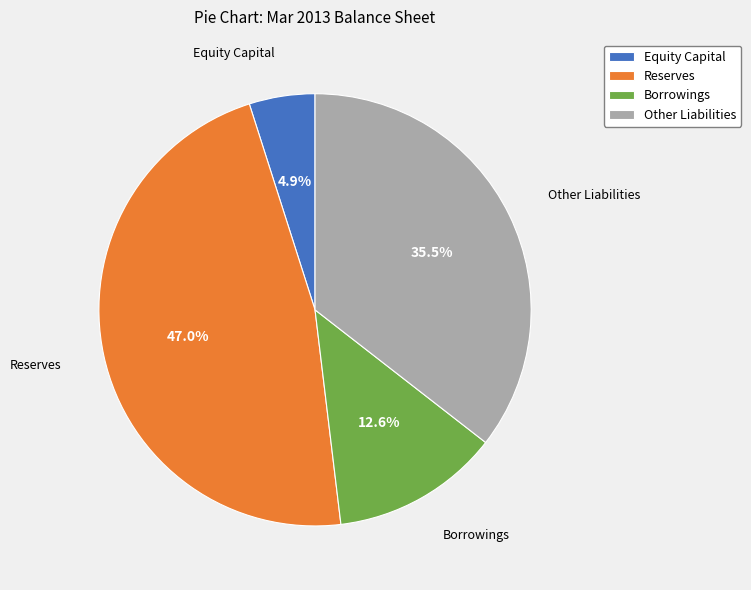

To the nearest percent, what portion does Borrowings represent?

13%